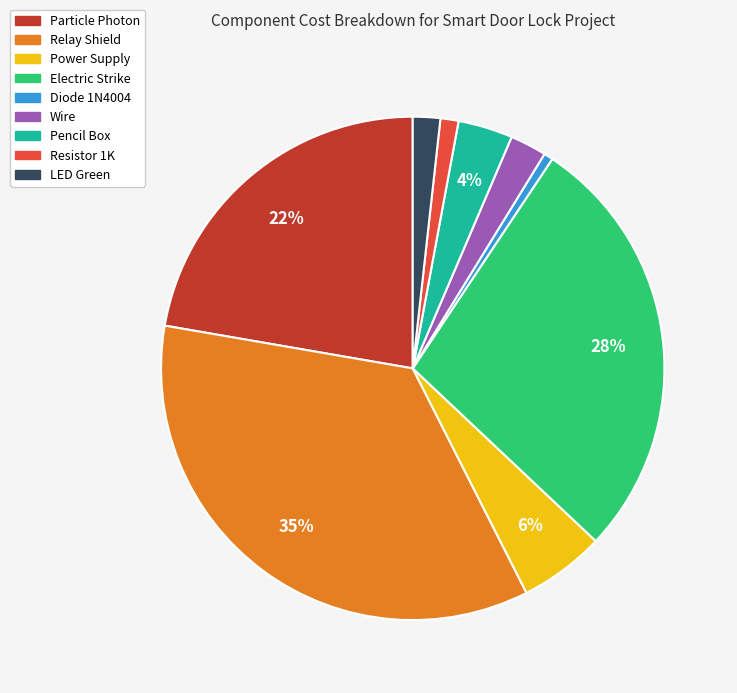

The LED Green slice represents 2% of the pie. True or false?

True